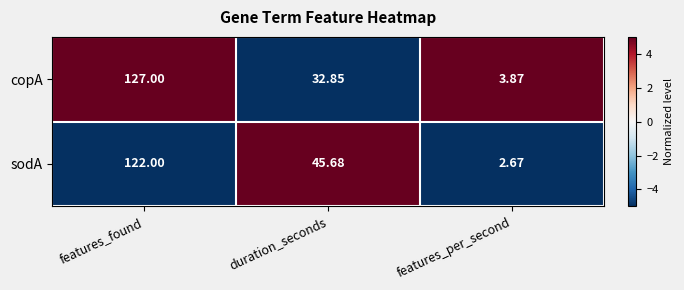

Where does the copA series first go above 32?

features_found